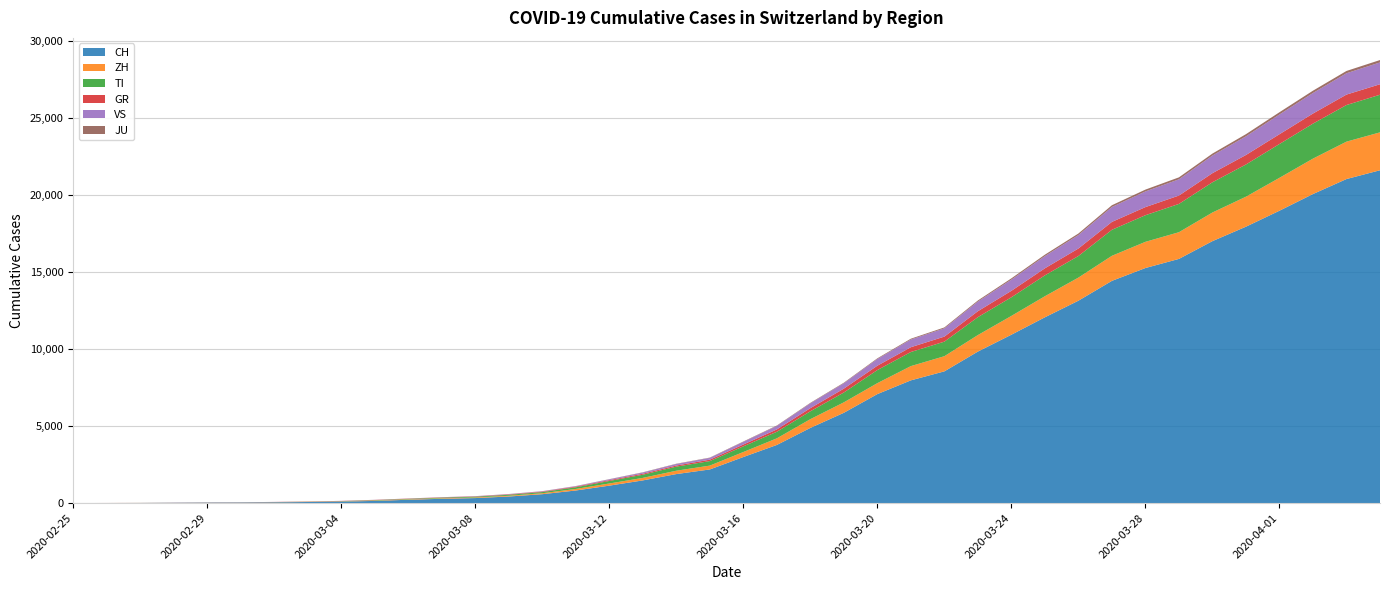

Reading left to right, list all the values displayed in this chart.

CH: 0	4	8	20	30	36	50	70	97	141	216	278	325	426	577	817	1132	1472	1883	2183	2989	3774	4879	5861	7075	7967	8551	9835	10930	12061	13138	14426	15259	15851	17005	17942	18979	20062	21035	21605
ZH: 0	0	2	2	6	7	10	13	15	23	29	34	40	49	62	101	140	163	218	250	326	429	568	679	711	925	984	1073	1221	1368	1500	1627	1701	1733	1859	1947	2136	2300	2428	2461
TI: 0	1	1	1	2	2	4	8	13	25	28	41	49	61	75	108	163	206	265	293	368	426	511	638	849	916	945	1162	1209	1354	1401	1688	1727	1837	1962	2091	2195	2271	2377	2442
GR: 2	2	2	6	6	6	9	10	13	15	16	18	19	28	32	44	53	65	73	93	118	152	204	252	283	311	327	386	419	458	487	513	527	542	591	617	635	655	678	680
VS: 0	0	0	1	1	2	3	3	4	5	6	7	12	17	22	30	53	76	98	115	172	225	312	349	436	498	535	628	728	793	874	968	1017	1055	1144	1211	1282	1334	1385	1418
JU: 0	0	1	1	1	1	1	2	2	4	4	5	5	7	7	7	12	17	18	19	25	29	32	36	44	54	61	69	82	92	100	114	119	127	128	140	145	149	149	154